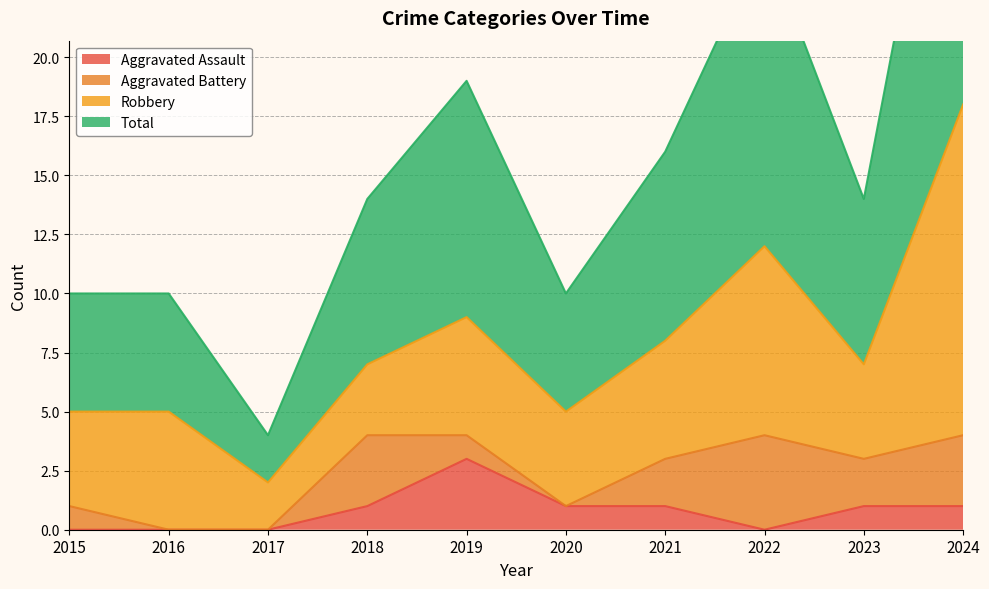

What is the difference between the highest and lowest values at 2015?

10